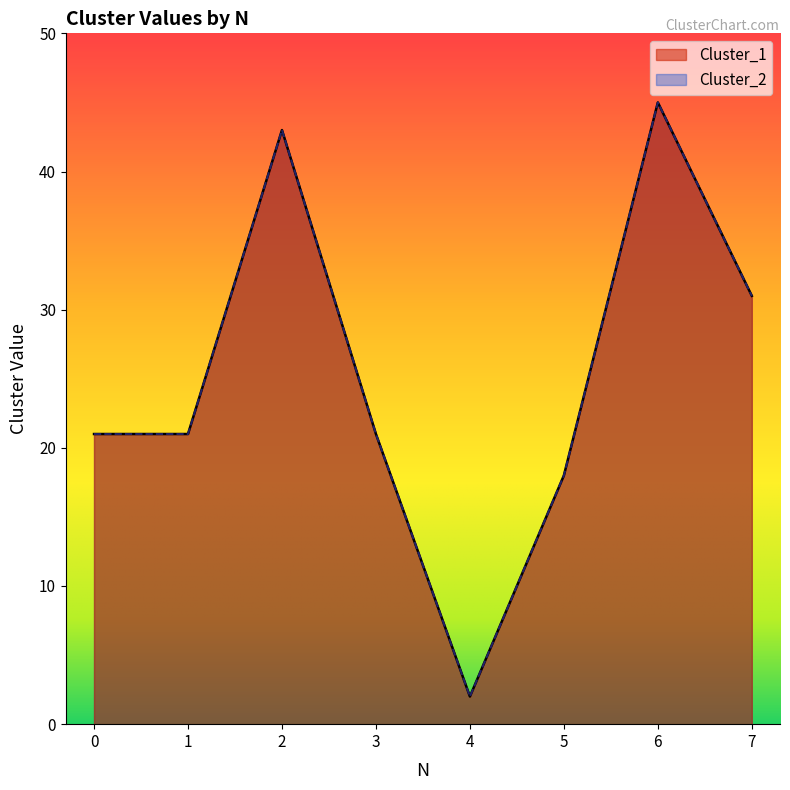

Is it true that Cluster_2 equals 35 at 3?

False